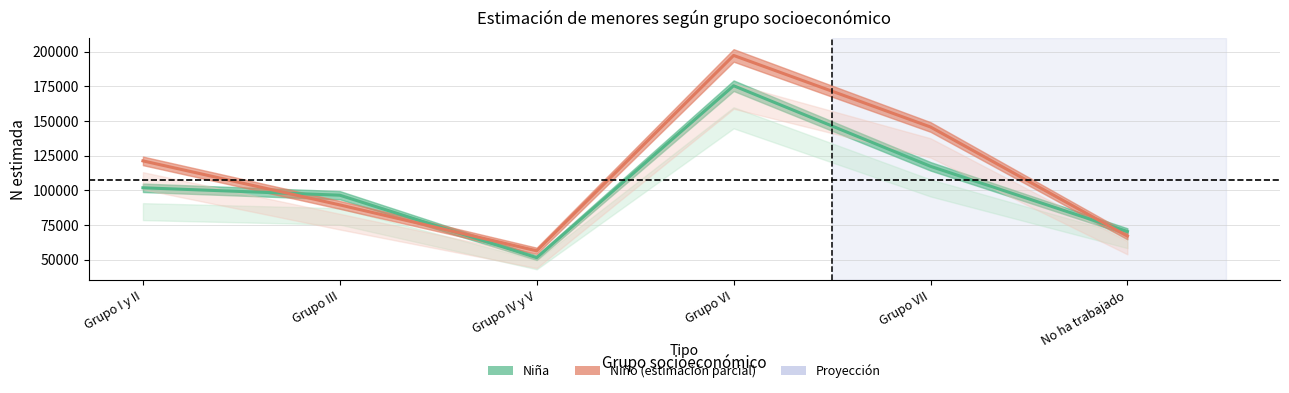

At which category is the sum across all series the highest?

Grupo VI